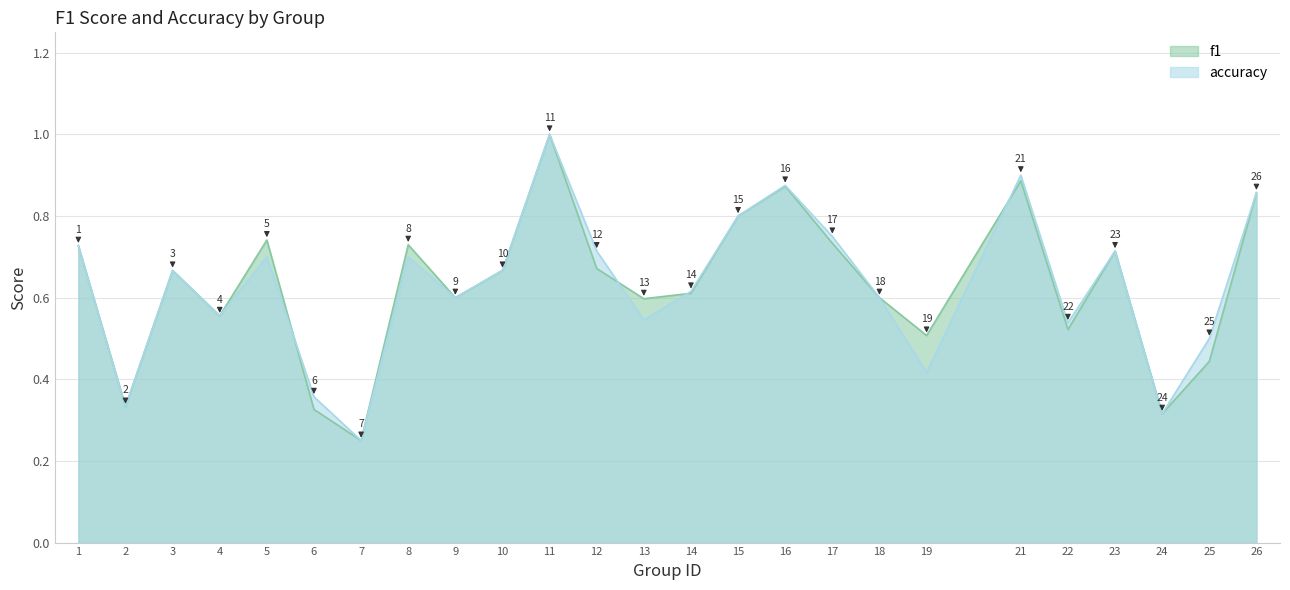

What are all the series names shown in the legend?

f1, accuracy